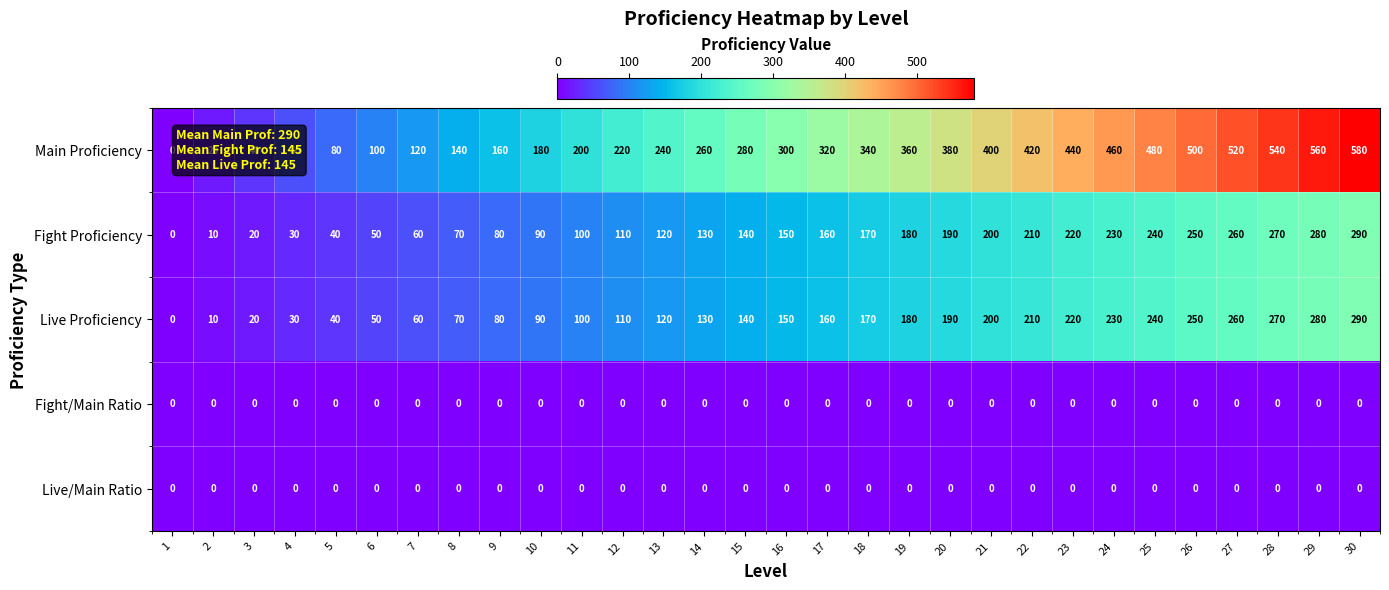

What is the maximum value shown in the chart?

580